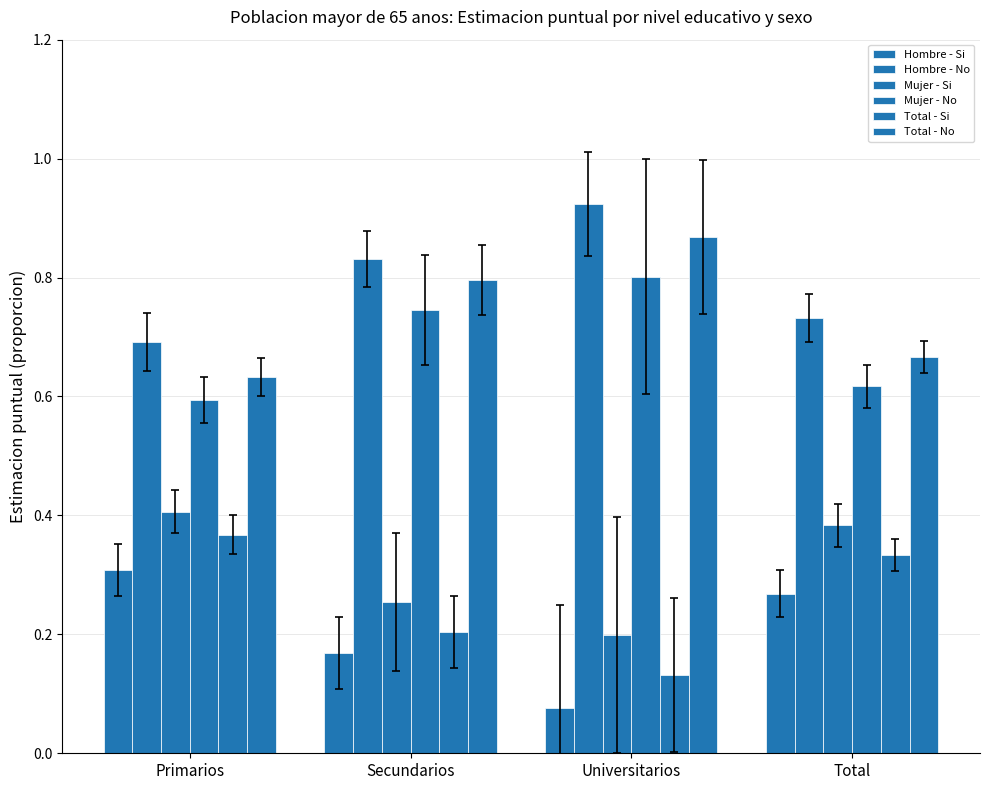

Which series has the widest spread of values?

Total - Si